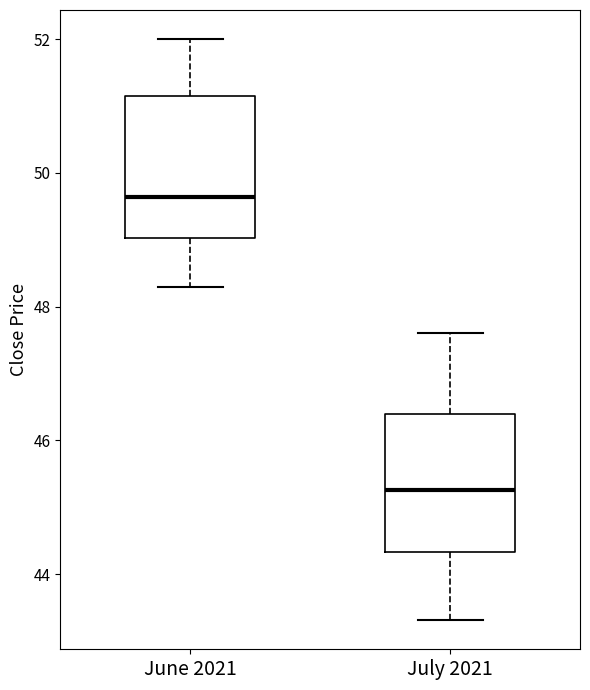

Reading left to right, read every box against the y-axis: the position of its median line, the range the box covers, and the ends of its whiskers. The values are not printed on the chart, so give them approximately, as read against the axis.

June 2021: median 49.6, box 49.0 to 51.2, whiskers 48.4 to 52.0
July 2021: median 45.2, box 44.4 to 46.4, whiskers 43.4 to 47.6